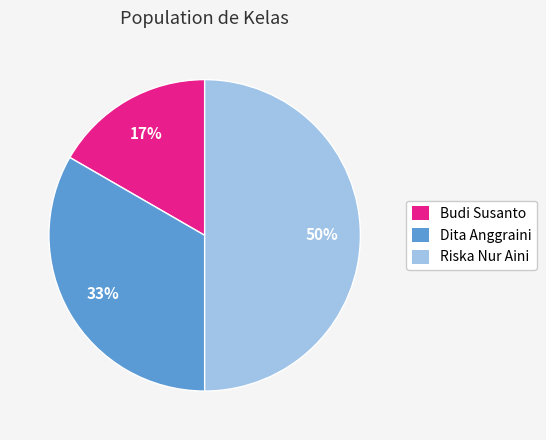

What is the smallest slice in the pie chart?

Budi Susanto